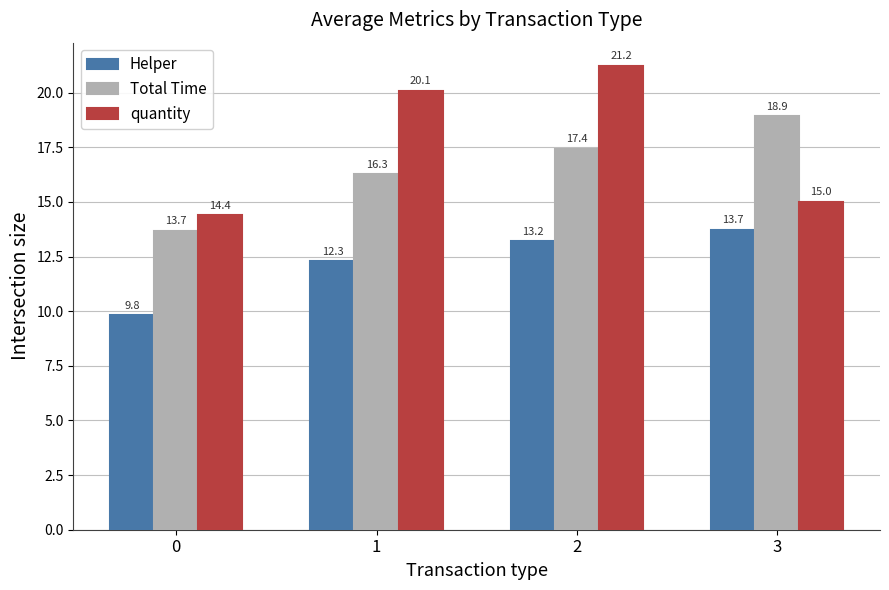

Is it true that Helper equals 12.3 at 1?

True